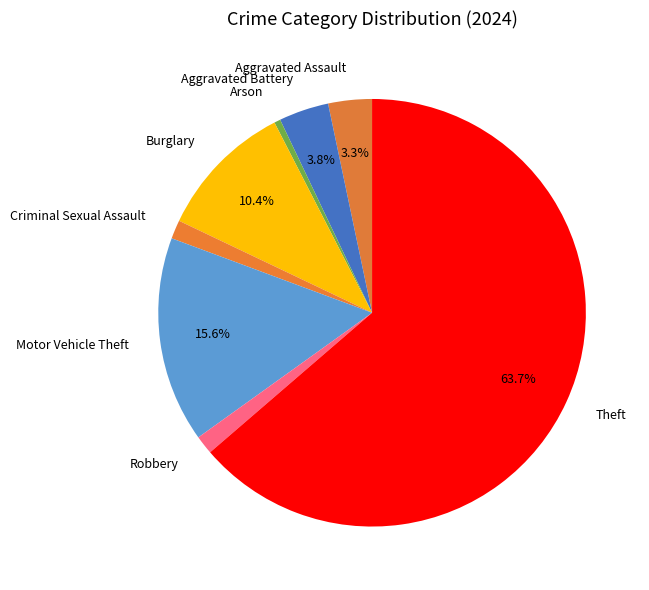

Between Burglary and Motor Vehicle Theft, which is larger?

Motor Vehicle Theft